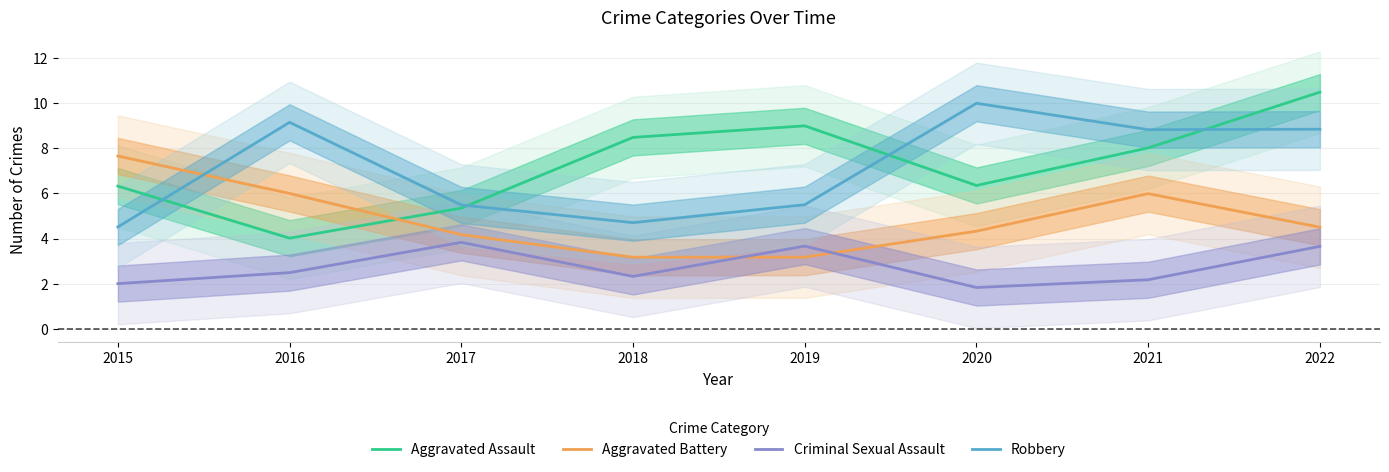

At which category is the sum across all series the highest?

2022